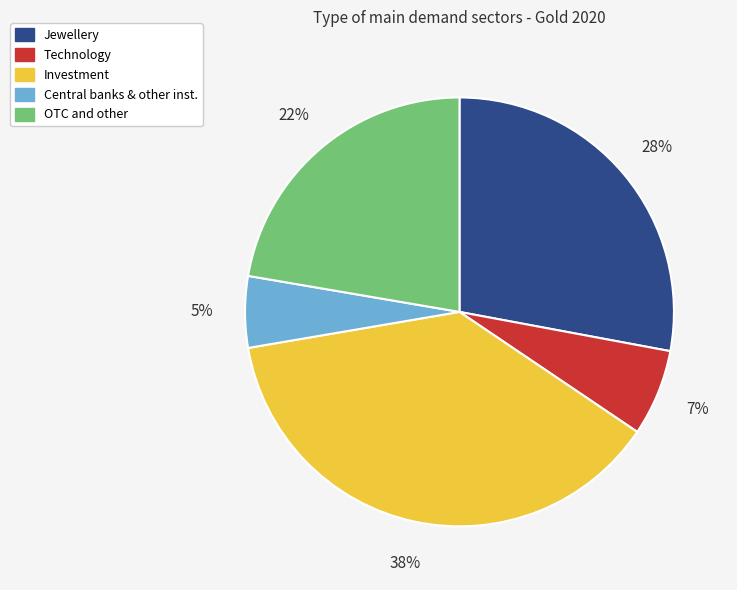

Does any single category account for the majority?

No